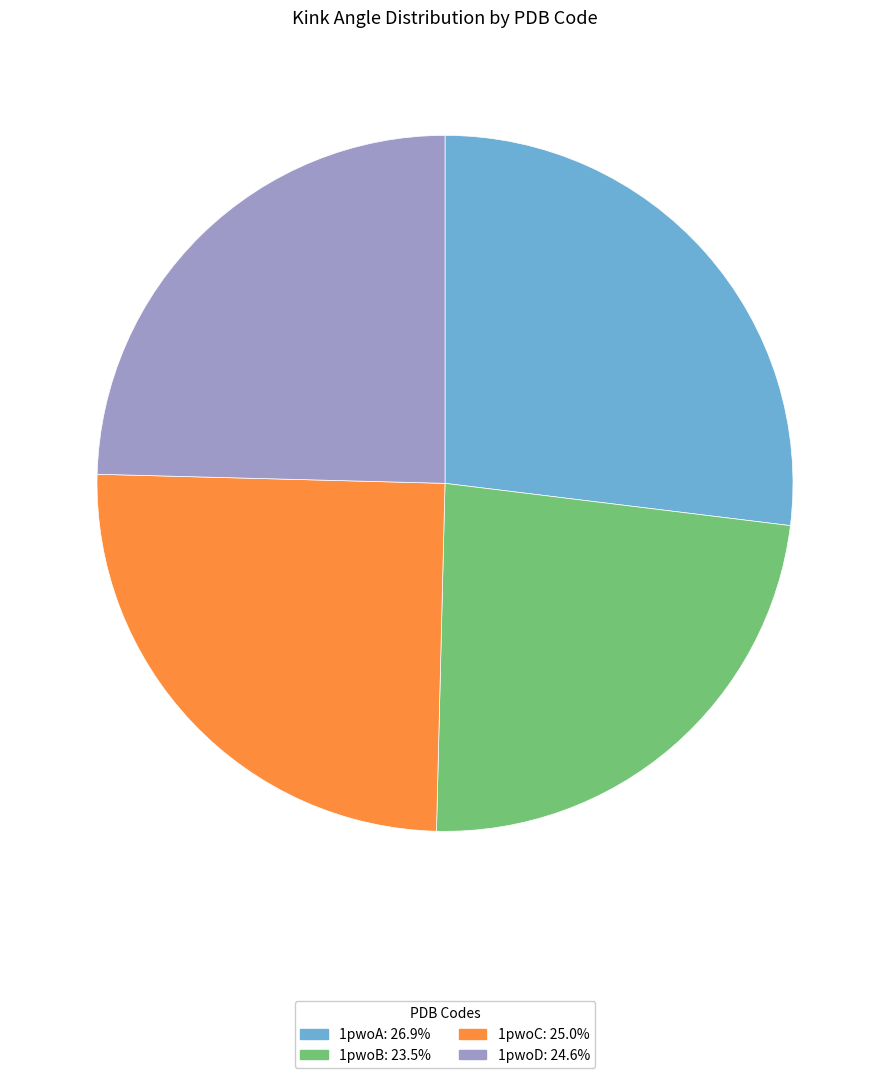

Does any single category account for the majority?

No